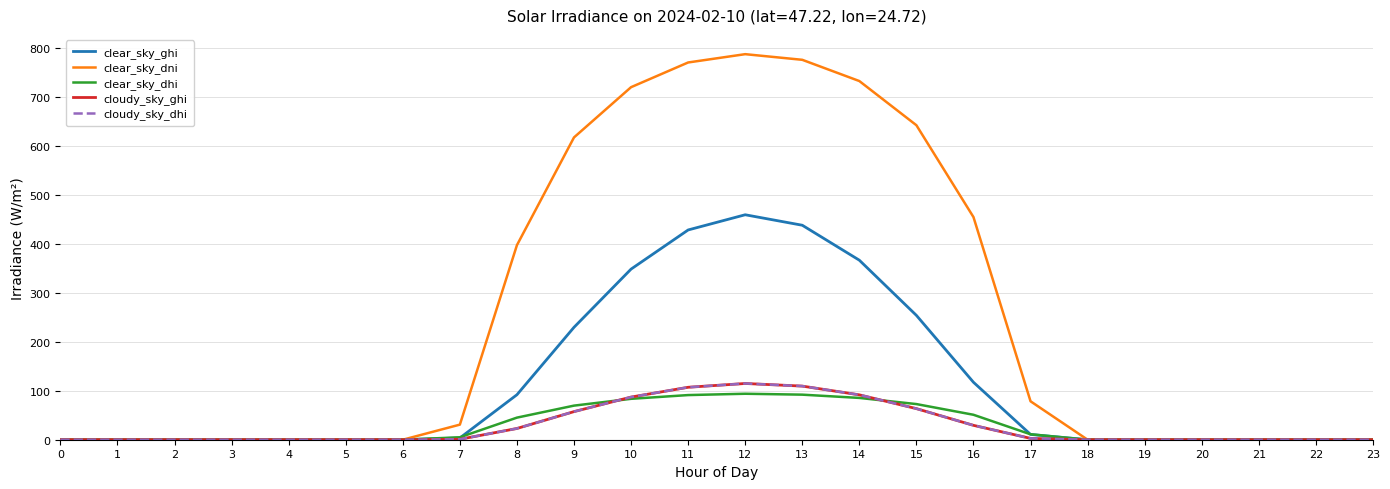

Rank the series at 7 from highest to lowest value.

clear_sky_dni, clear_sky_dhi, clear_sky_ghi, cloudy_sky_ghi, cloudy_sky_dhi